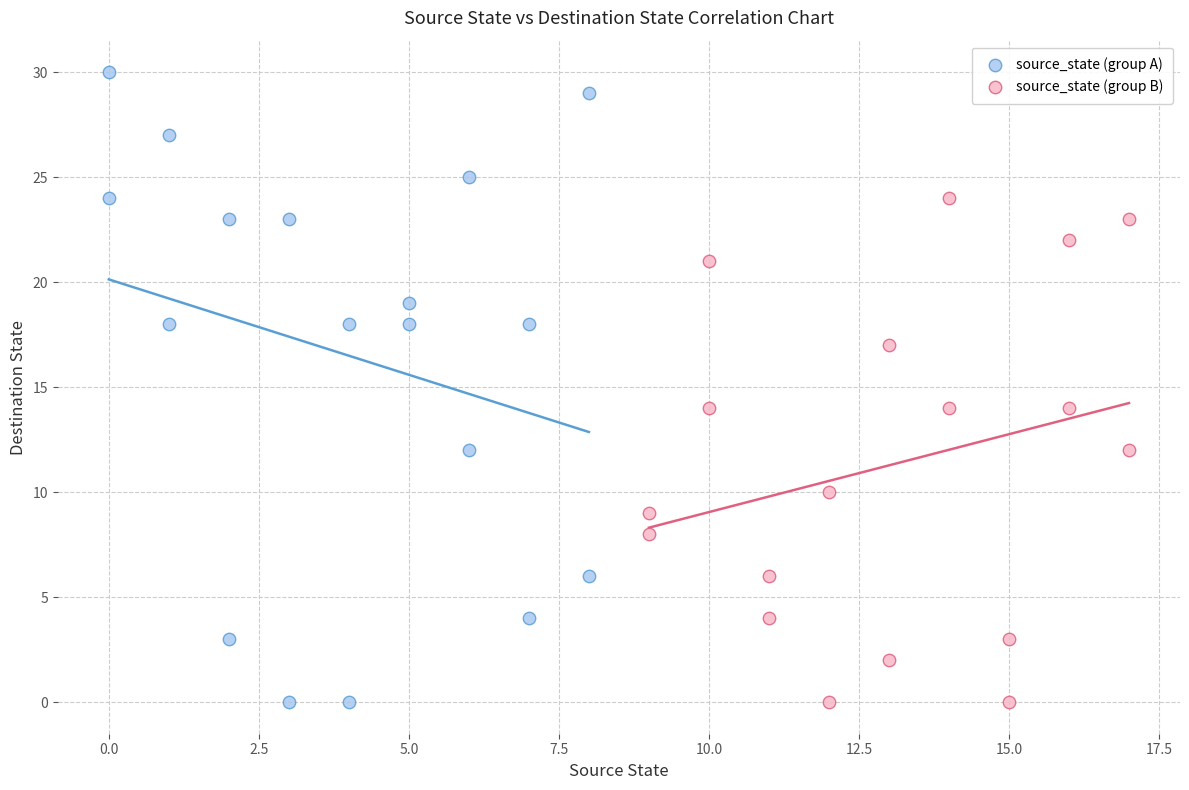

Which series has the widest spread of Y values?

source_state (group A)